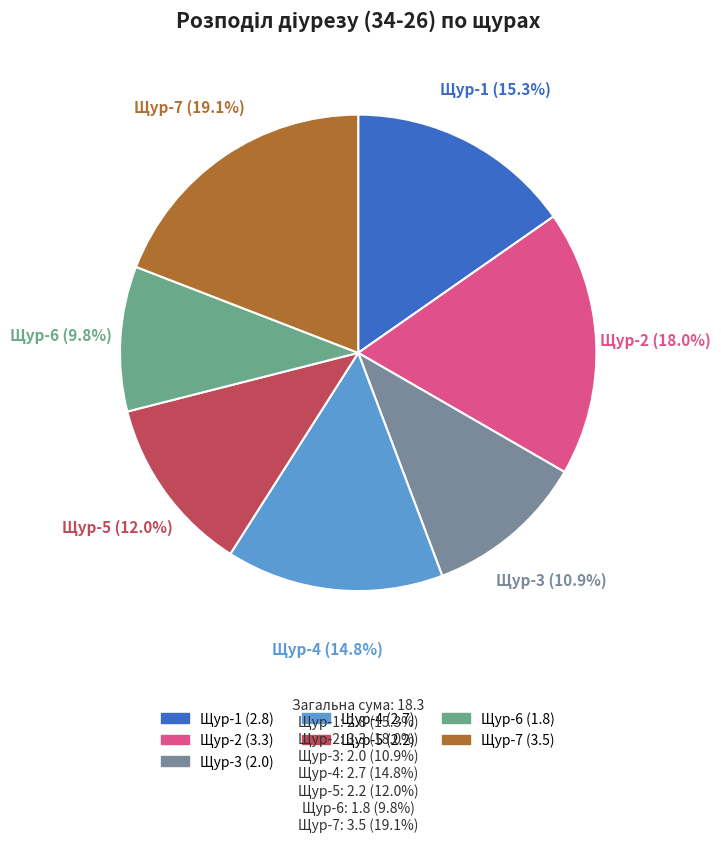

What percentage is the Щур-2 slice, to the nearest percent?

18%